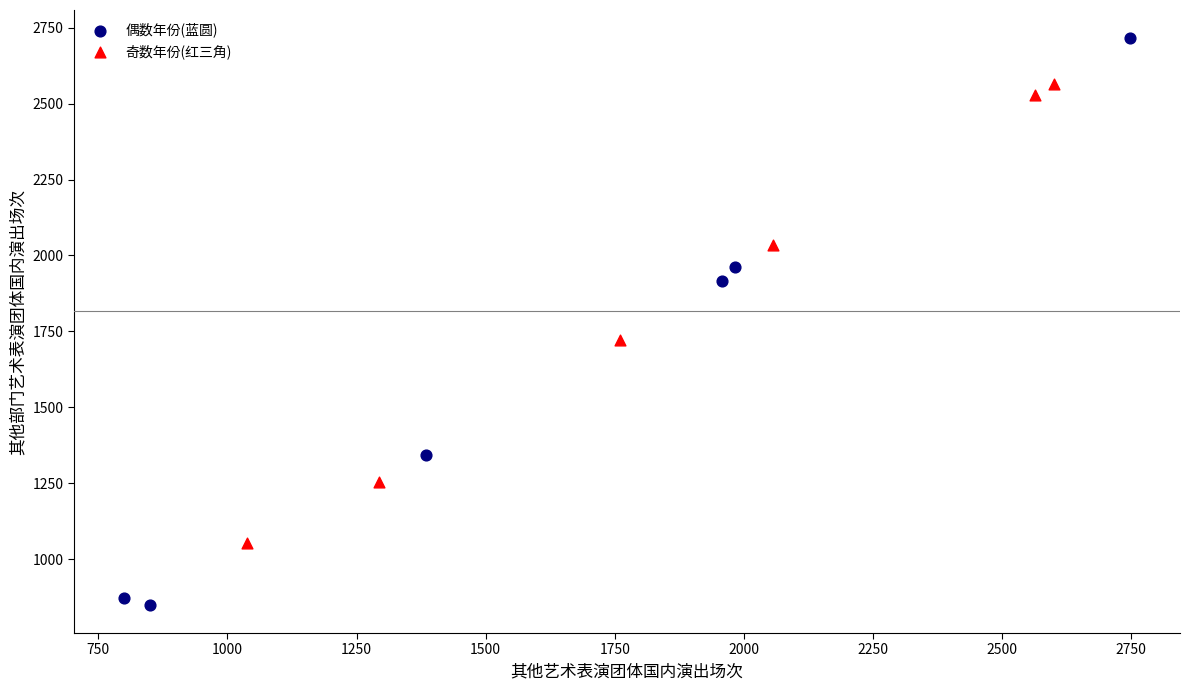

What are all the series names shown in the legend?

偶数年份(蓝圆), 奇数年份(红三角)